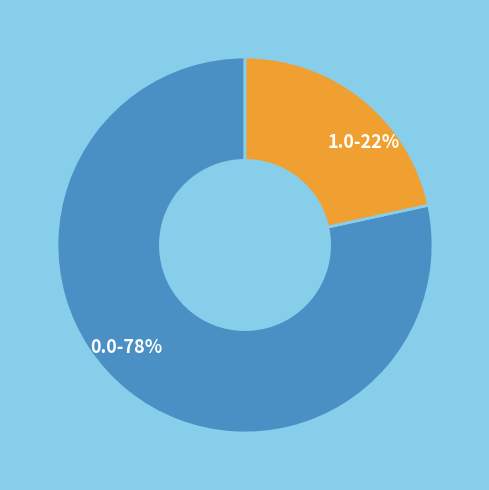

The 1.0 slice represents 33% of the pie. True or false?

False